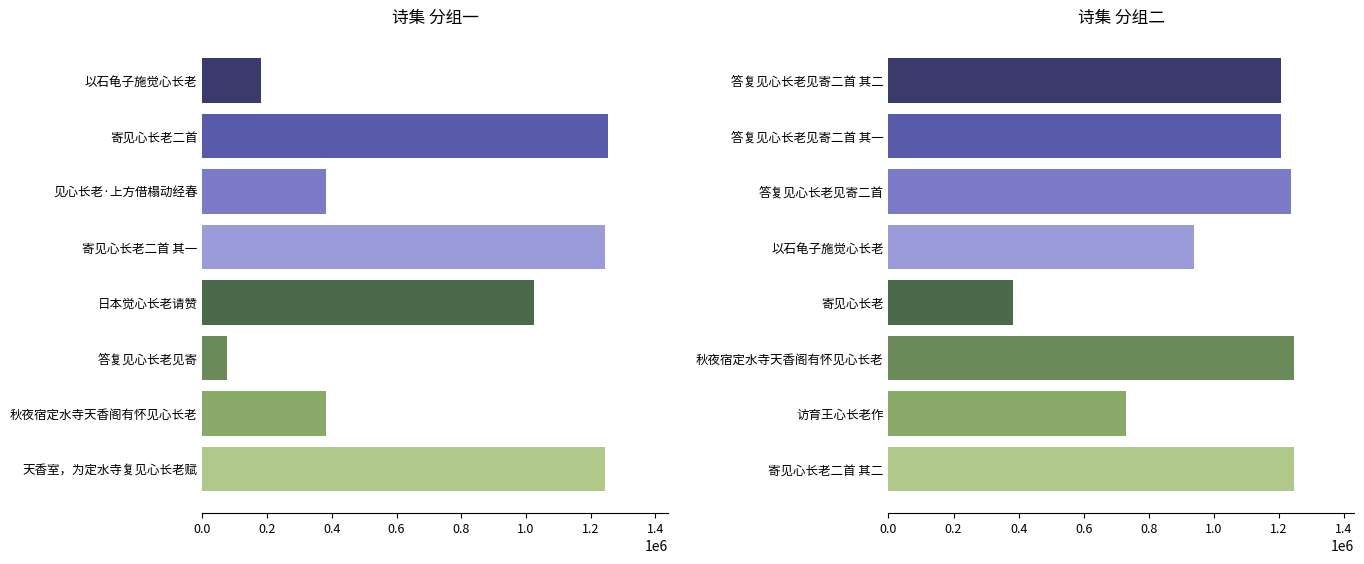

How many bars are there in total?

16